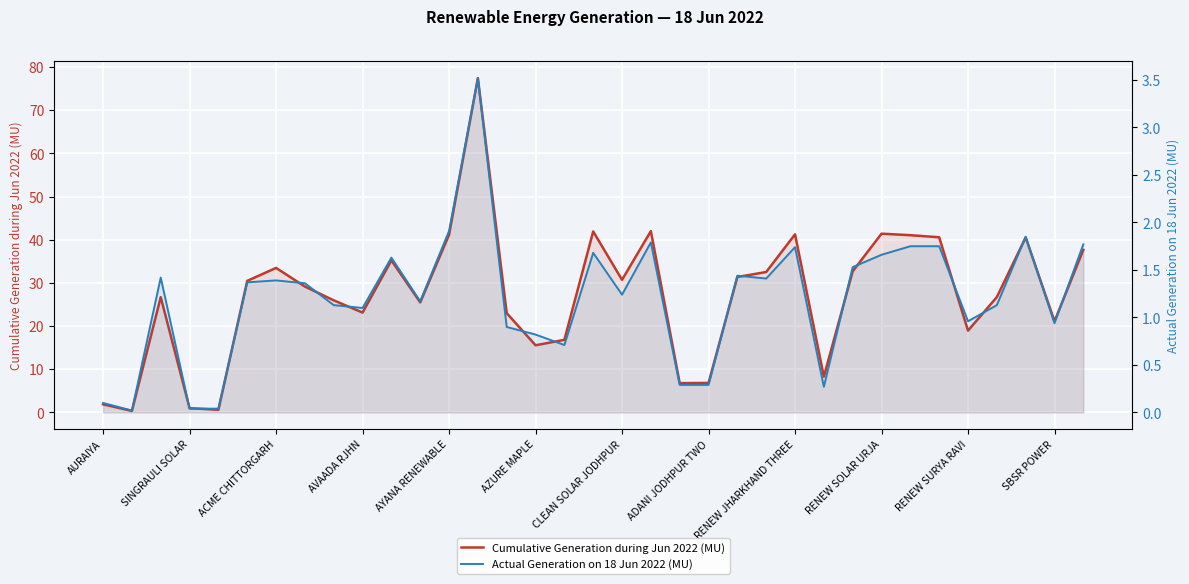

At which category is the sum across all series the highest?

13